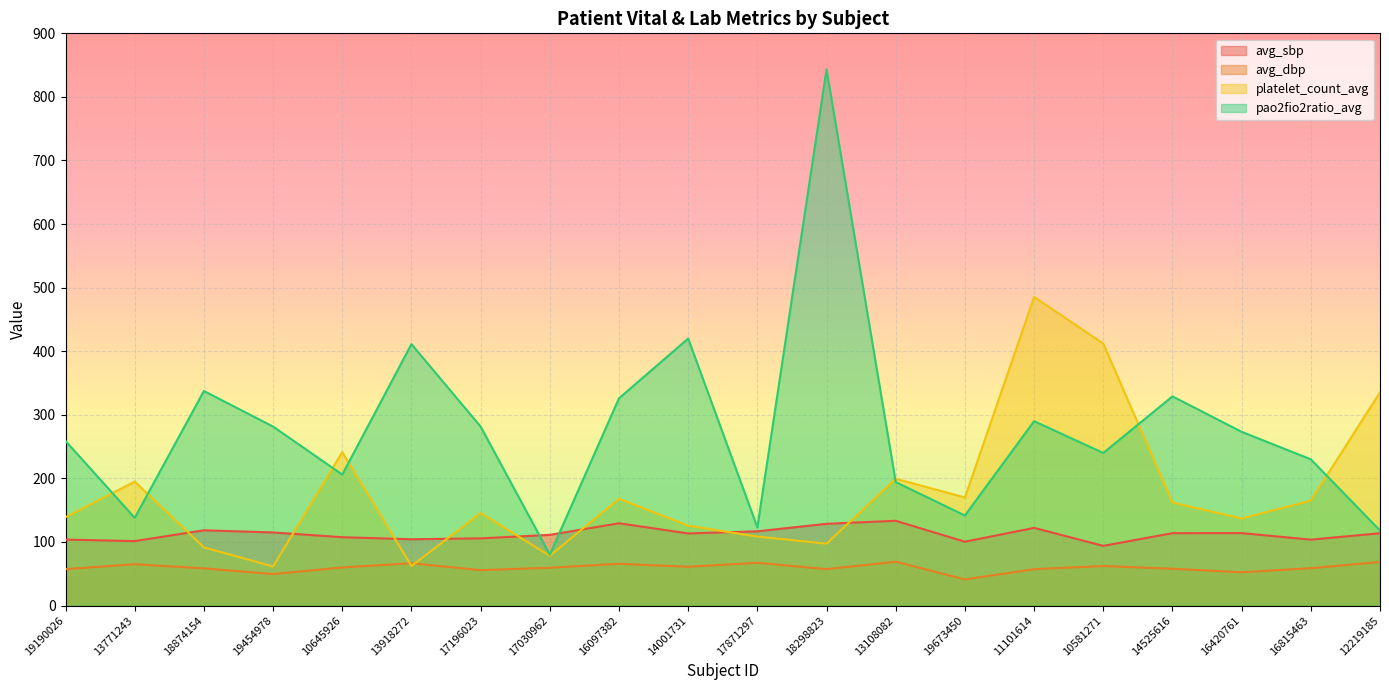

What is the label of the 12th point from the right?

16097382